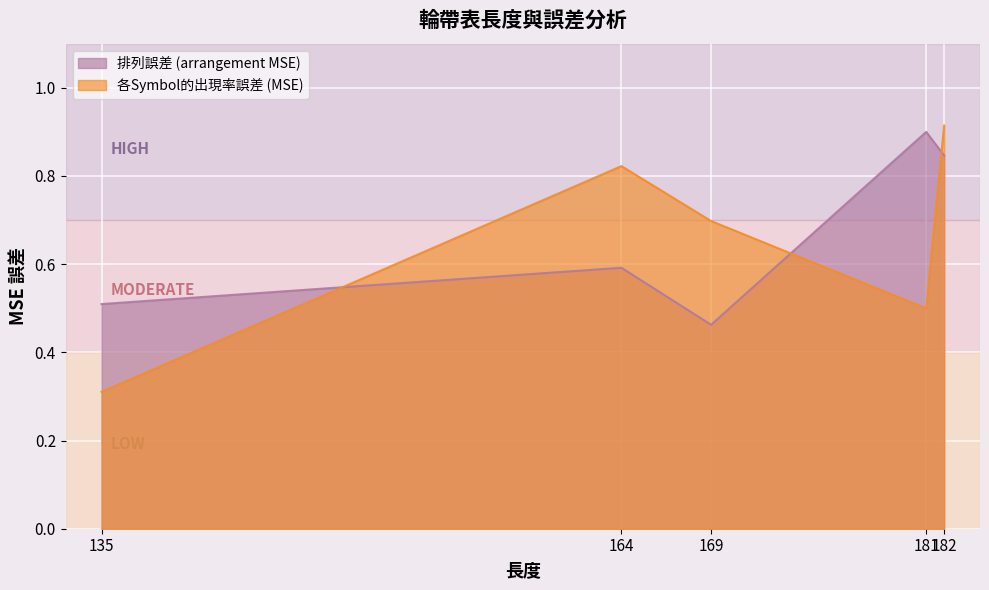

What are all the series names shown in the legend?

排列誤差 (arrangement MSE), 各Symbol的出現率誤差 (MSE)